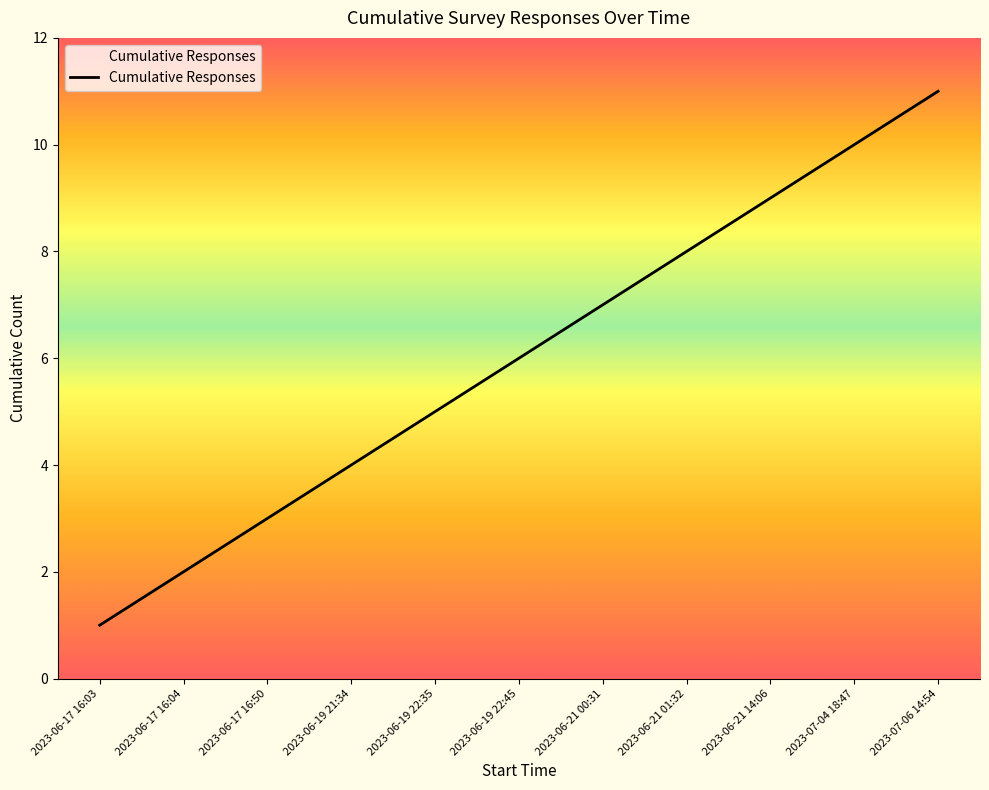

At which category does the chart reach its peak across all series?

2023-07-06 14:54